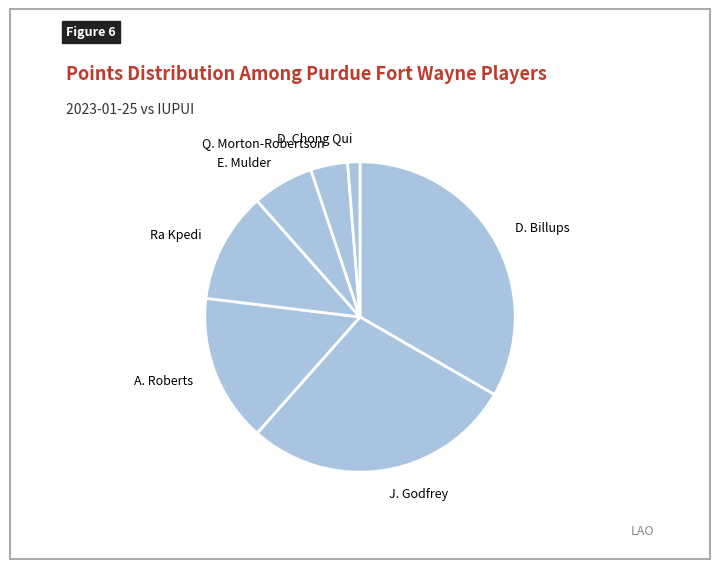

What is the smallest slice in the pie chart?

D. Chong Qui